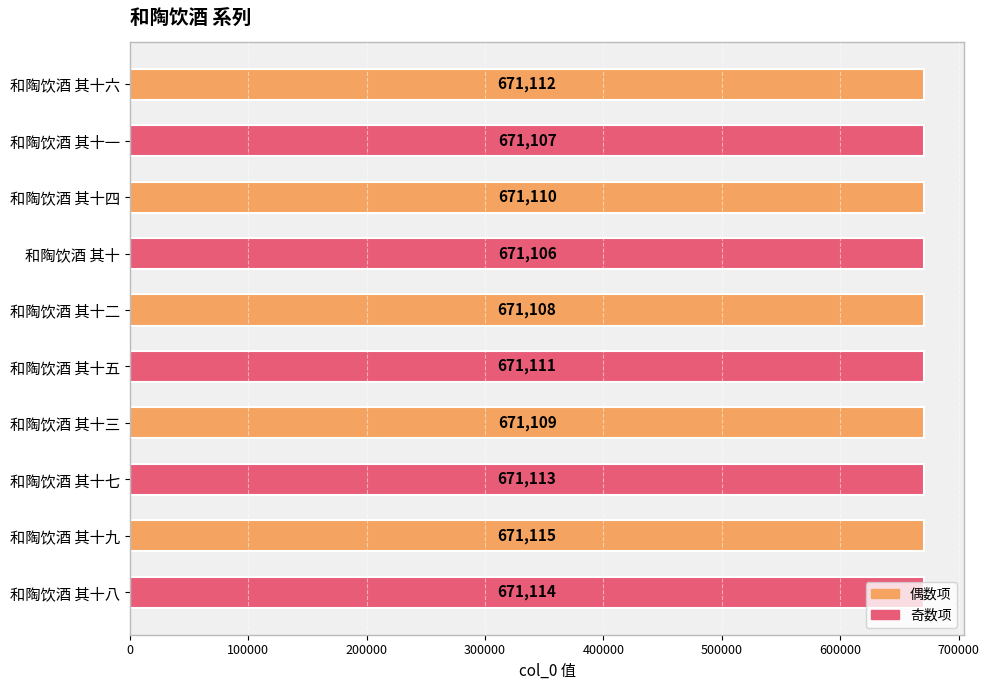

Which has a higher value, 和陶饮酒 其十 or 和陶饮酒 其十五?

和陶饮酒 其十五